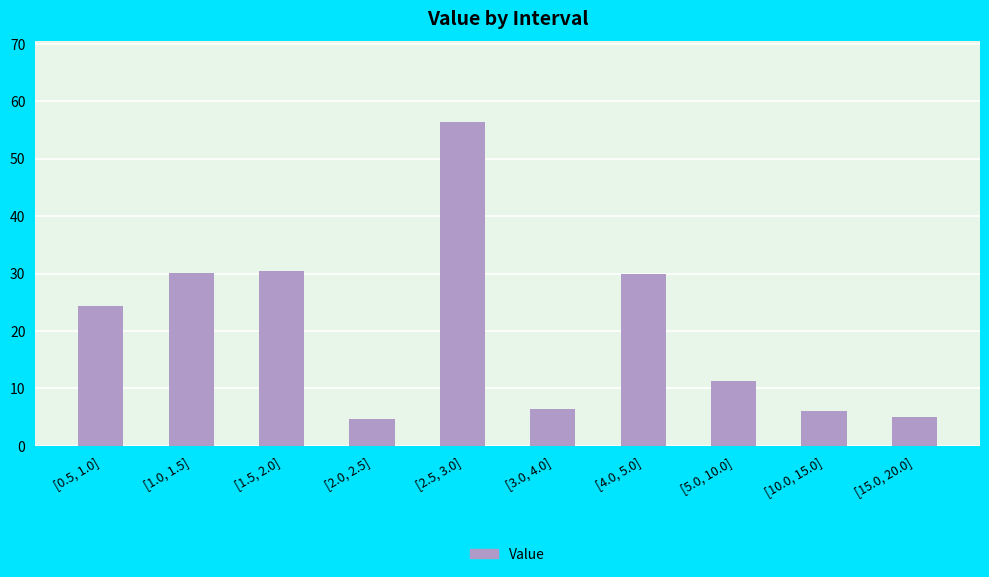

Reading left to right, extract all data points from this chart.

[0.5, 1.0]=24.4	[1.0, 1.5]=30.0	[1.5, 2.0]=30.4	[2.0, 2.5]=4.7	[2.5, 3.0]=56.3	[3.0, 4.0]=6.5	[4.0, 5.0]=30.0	[5.0, 10.0]=11.3	[10.0, 15.0]=6.0	[15.0, 20.0]=5.0